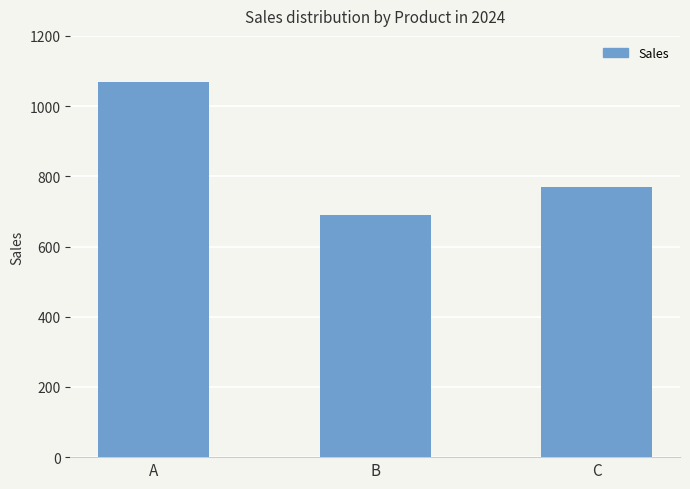

At which label is the value closest to 880?

C